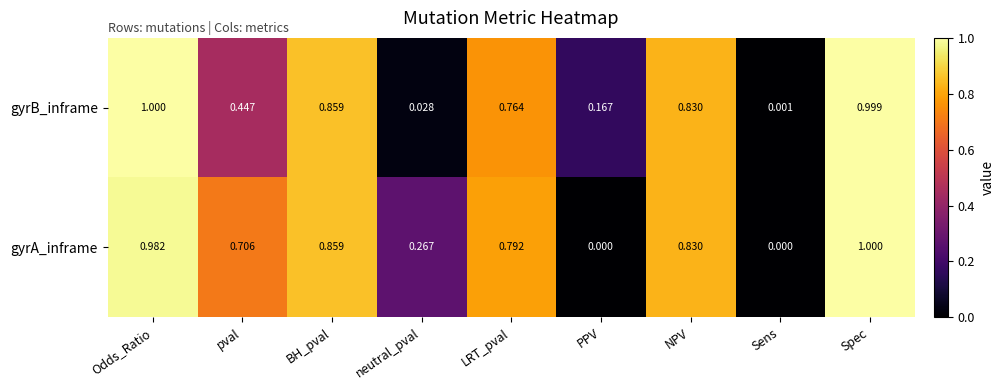

Which series has the largest range (max minus min)?

gyrA_inframe